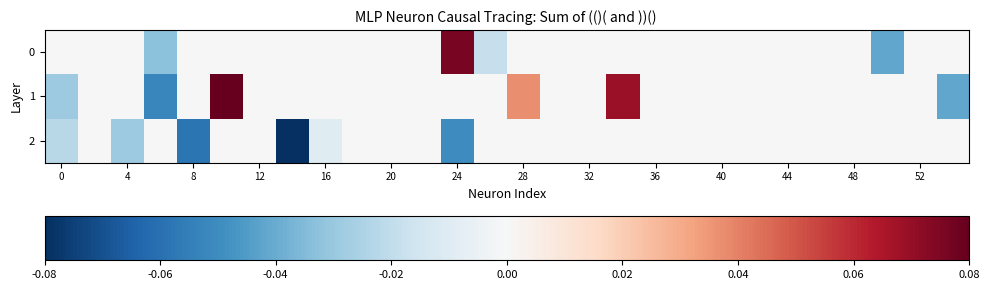

Reading right to left, what are all the values shown in this chart?

0: 0.0	0.0	-0.0	0.0	0.0	0.0	0.0	0.0	0.0	0.0	0.0	0.0	0.0	0.0	-0.0	0.1	0.0	0.0	0.0	0.0	0.0	0.0	0.0	0.0	-0.0	0.0	0.0	0.0
1: -0.0	0.0	0.0	0.0	0.0	0.0	0.0	0.0	0.0	0.0	0.1	0.0	0.0	0.0	0.0	0.0	0.0	0.0	0.0	0.0	0.0	0.0	0.1	0.0	-0.1	0.0	0.0	-0.0
2: 0.0	0.0	0.0	0.0	0.0	0.0	0.0	0.0	0.0	0.0	0.0	0.0	0.0	0.0	0.0	-0.1	0.0	0.0	0.0	-0.0	-0.1	0.0	0.0	-0.1	0.0	-0.0	0.0	-0.0